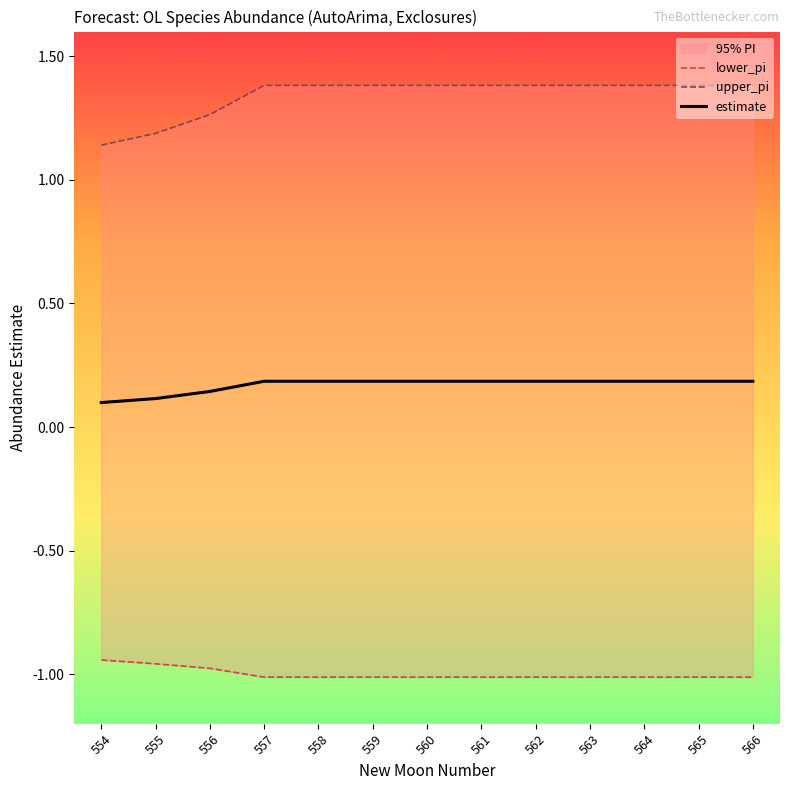

What is the value of the upper_pi point at the 3rd from the left?

1.3